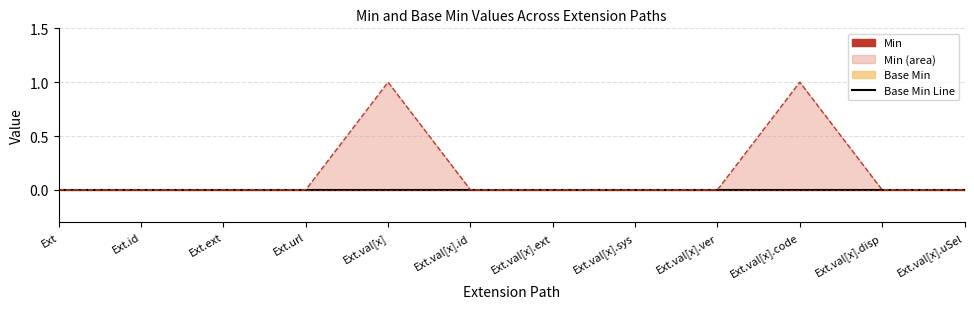

Where is Min Line nearest to the value 0?

Ext